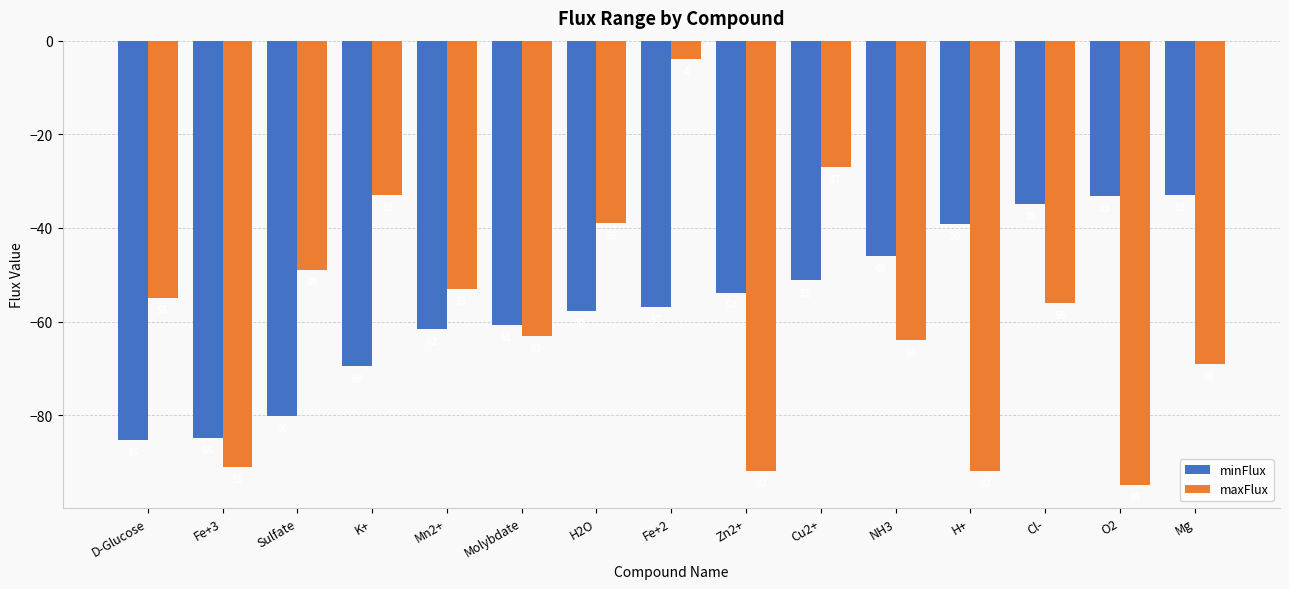

Are the bars horizontal?

No